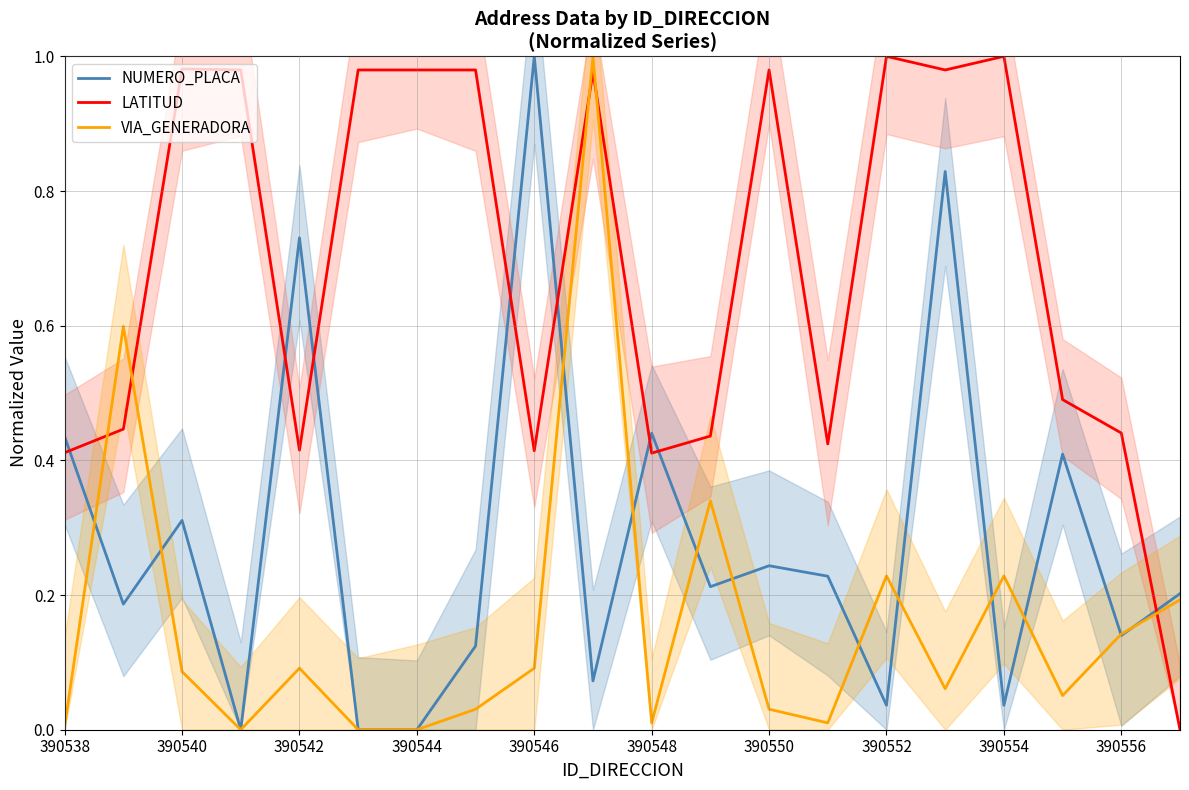

How many lines are shown in the chart?

3